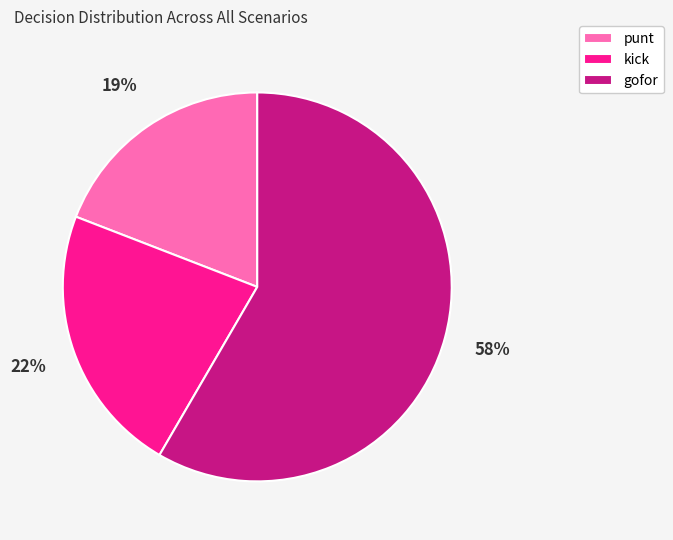

True or false: kick accounts for 22% of the total.

True